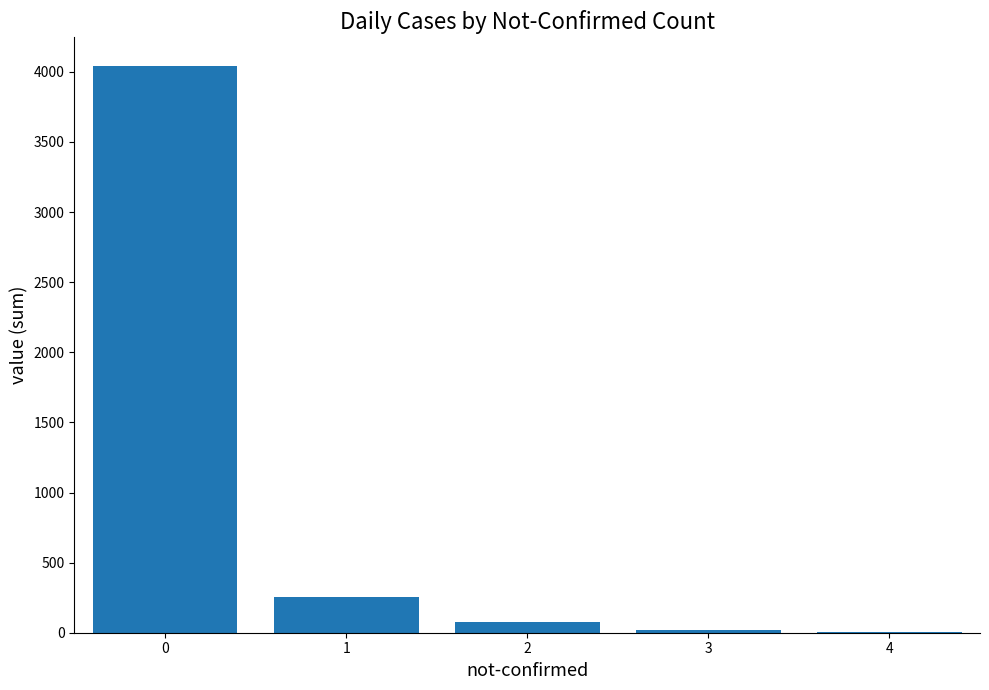

What is the sum of all values?

4394